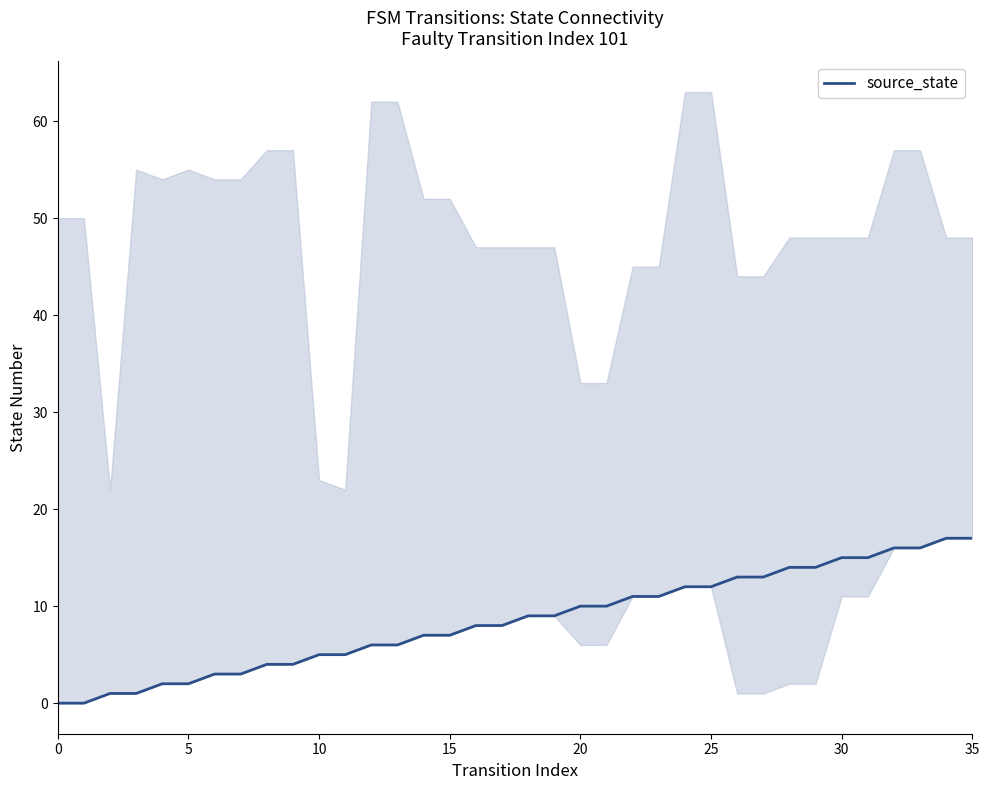

How many values exceed 9?

16